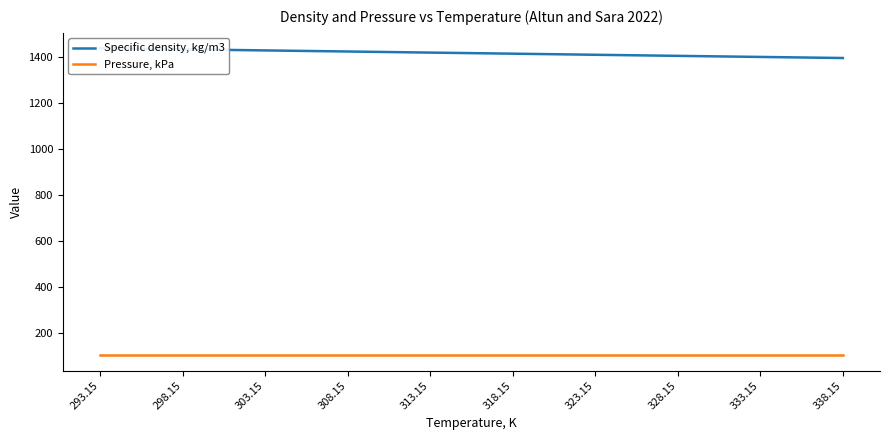

Which series has the largest total across all categories?

Specific density, kg/m3